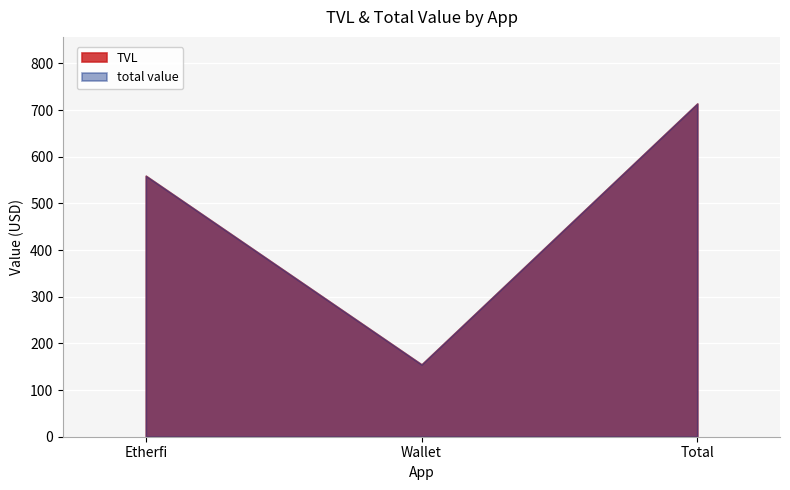

What is the maximum value shown in the chart?

714.0